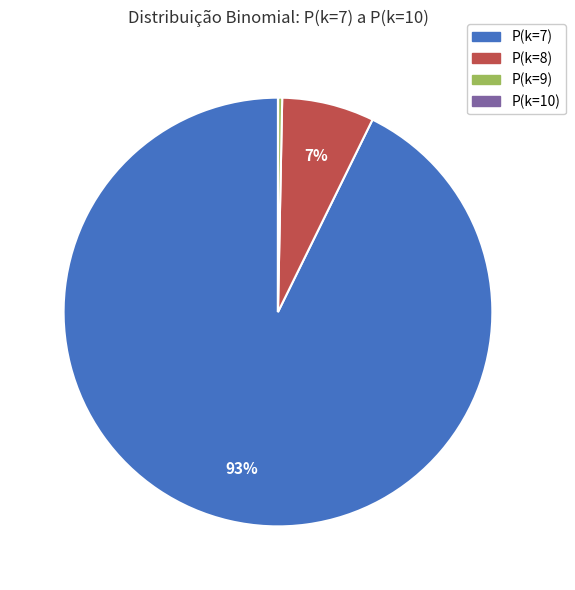

Is there any slice that represents more than half of the pie?

Yes